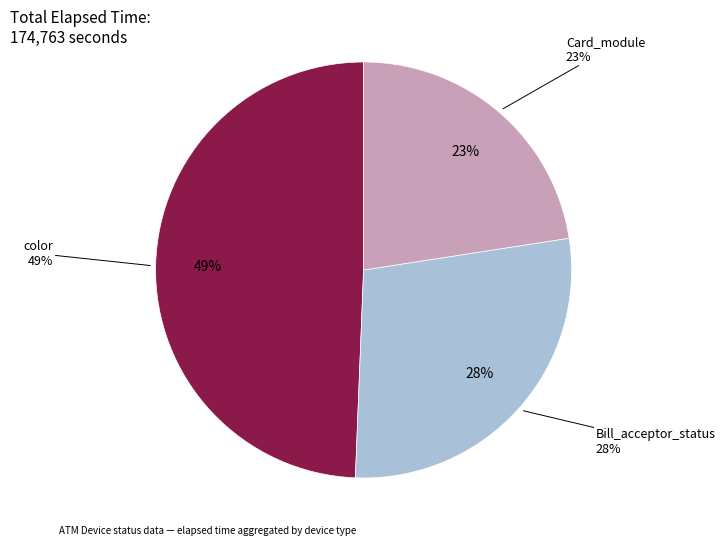

Does any single category account for the majority?

No